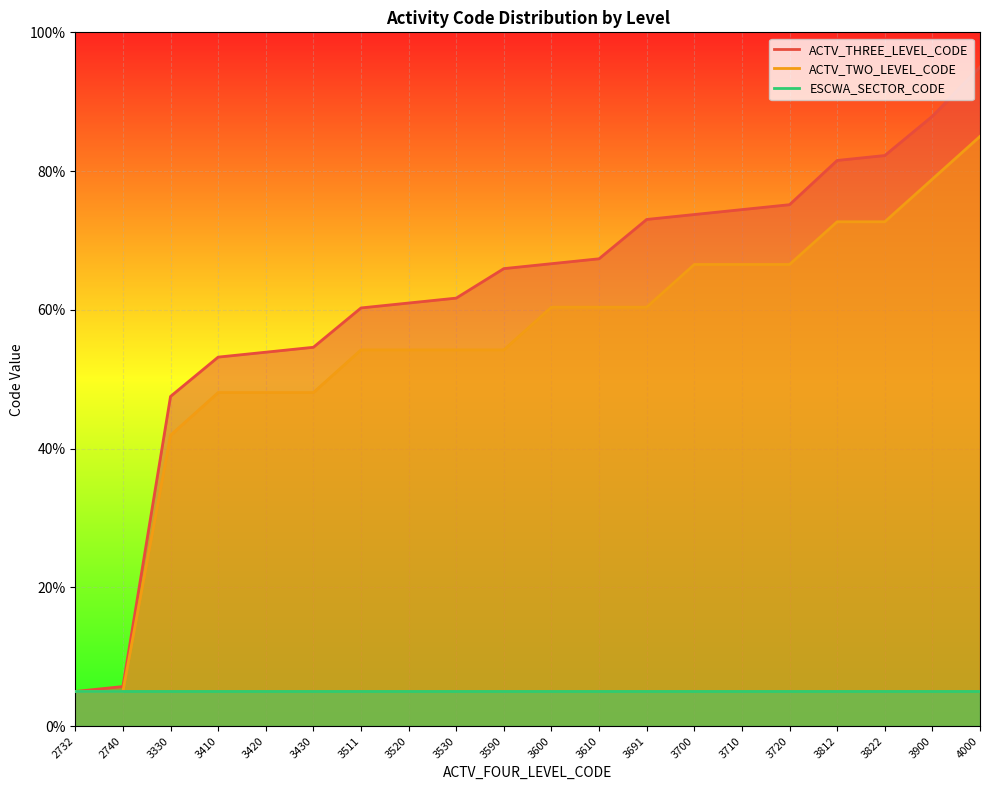

What is the sum of the ACTV_THREE_LEVEL_CODE values at 3410 and 3900?

141.1